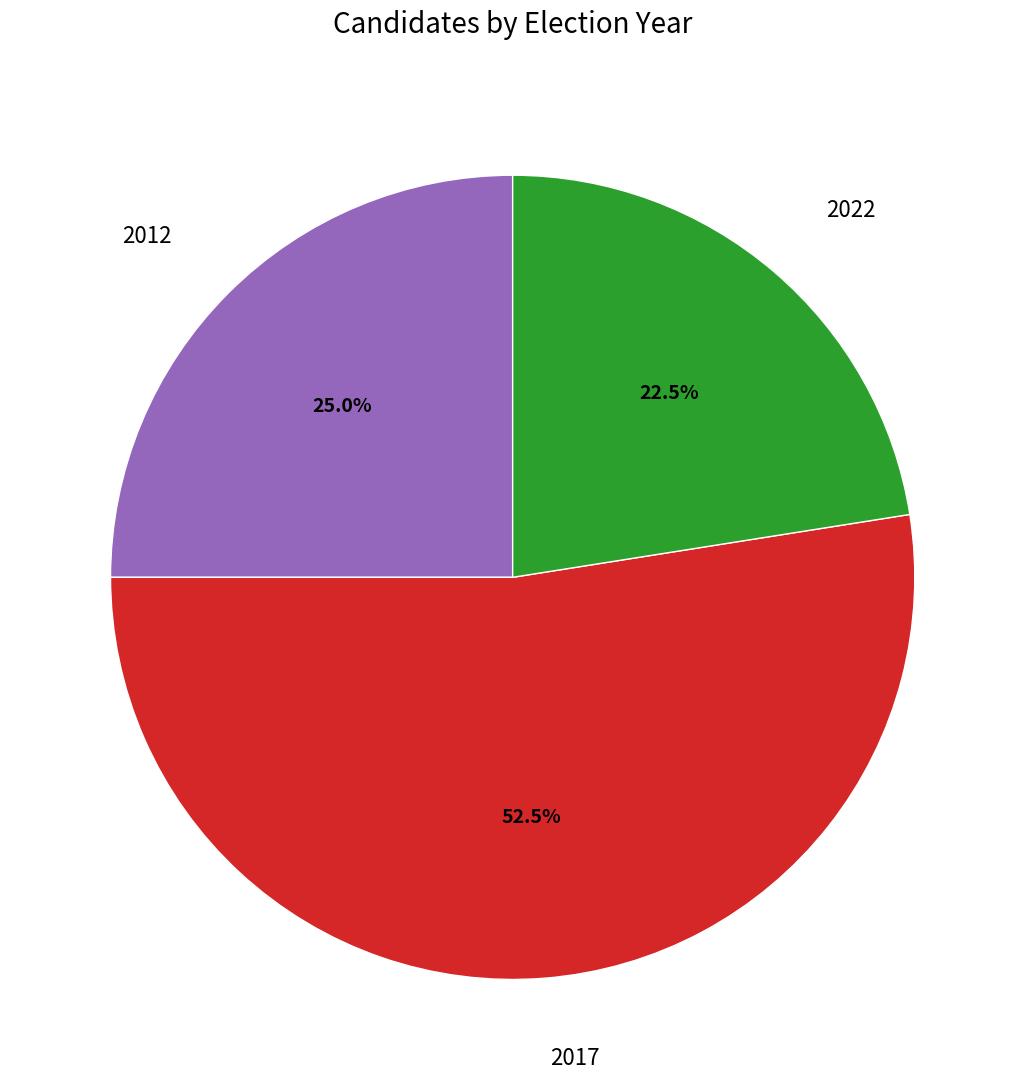

Does any single category account for the majority?

Yes